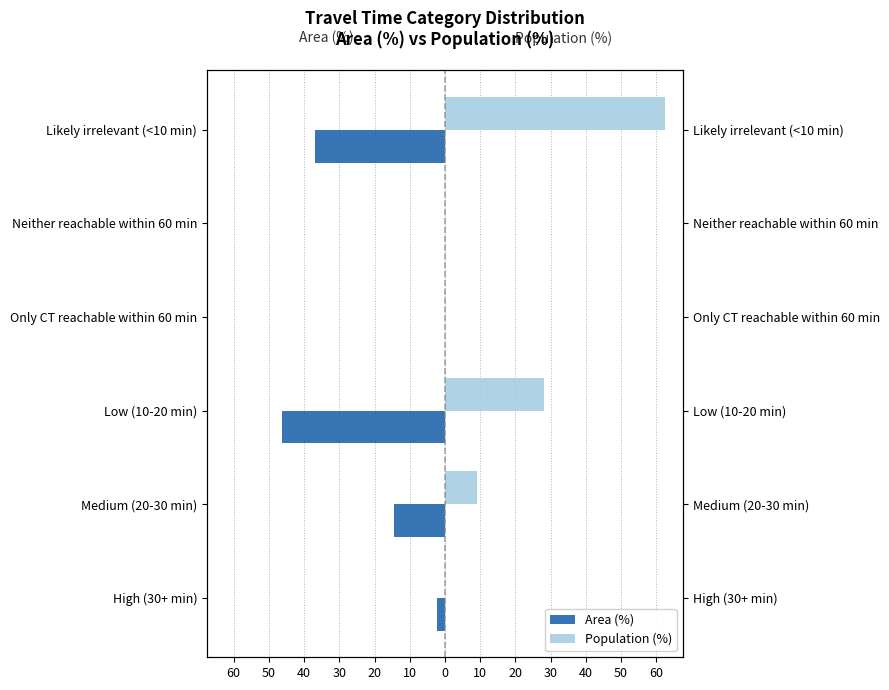

Rank the series at Medium (20-30 min) from highest to lowest value.

Population (%), Area (%)